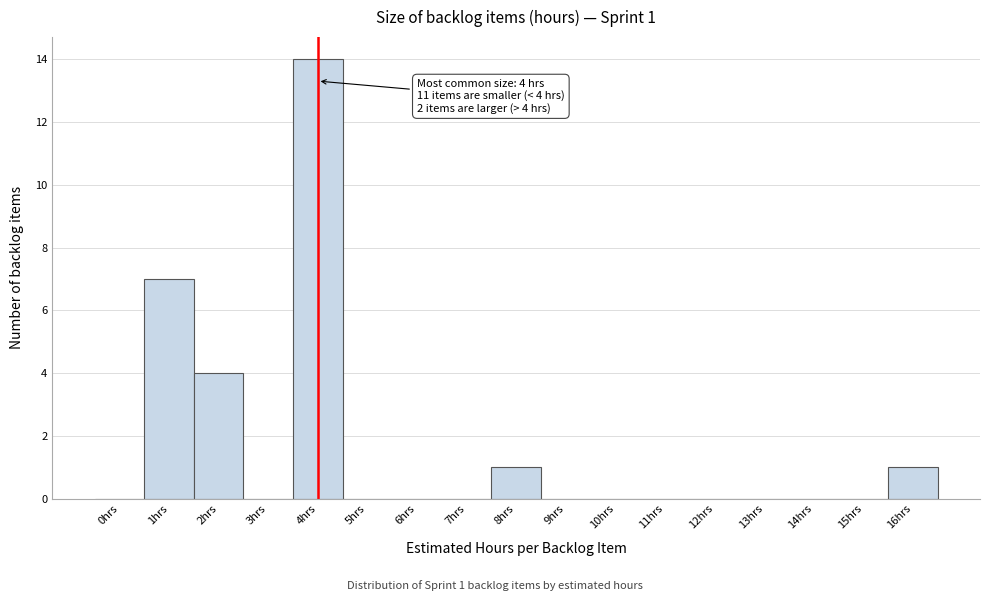

Reading right to left, transcribe all the data shown in this chart.

16hrs=1	15hrs=0	14hrs=0	13hrs=0	12hrs=0	11hrs=0	10hrs=0	9hrs=0	8hrs=1	7hrs=0	6hrs=0	5hrs=0	4hrs=14	3hrs=0	2hrs=4	1hrs=7	0hrs=0